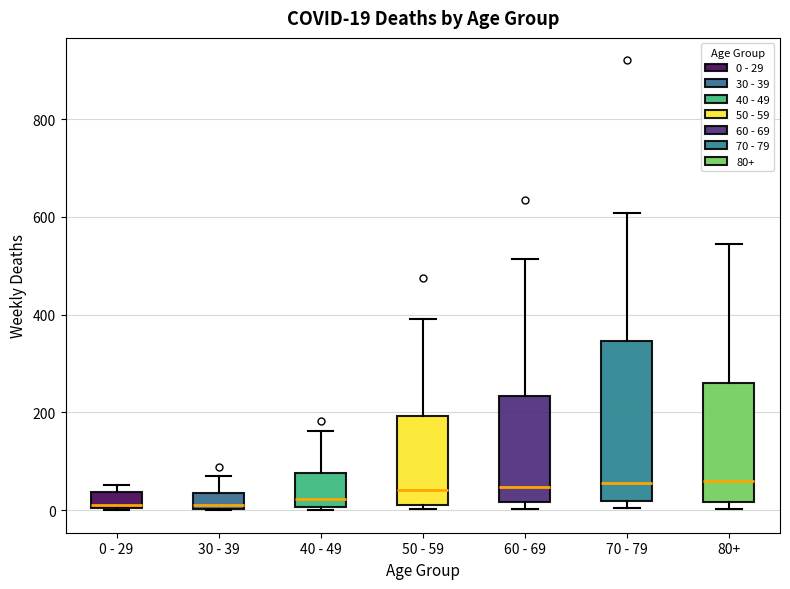

Which box is the tallest, from its lower edge to its upper edge?

70 - 79